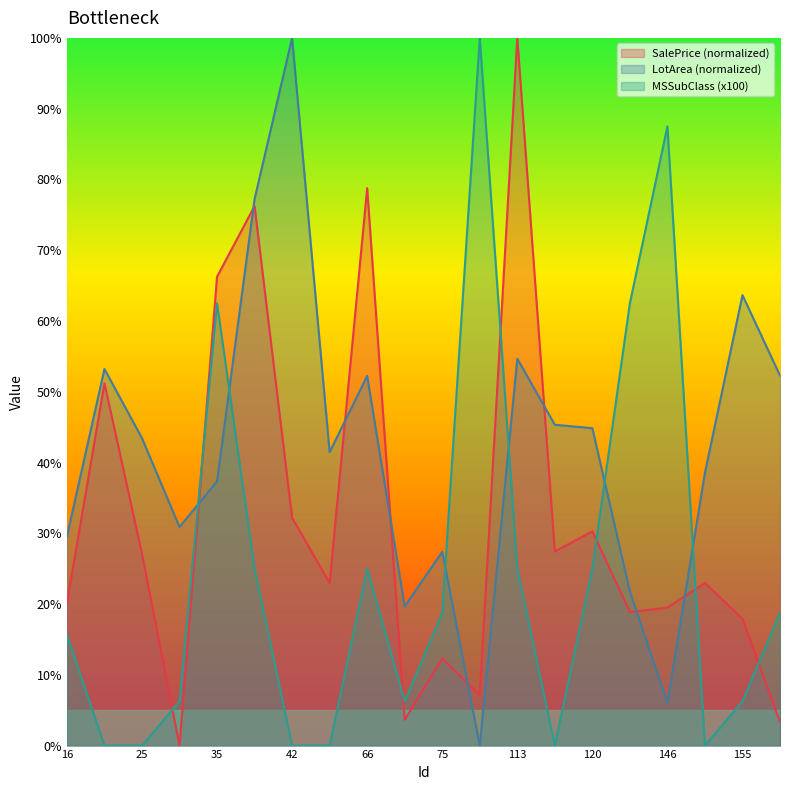

What is the average value of the MSSubClass (x100) series?

24.2